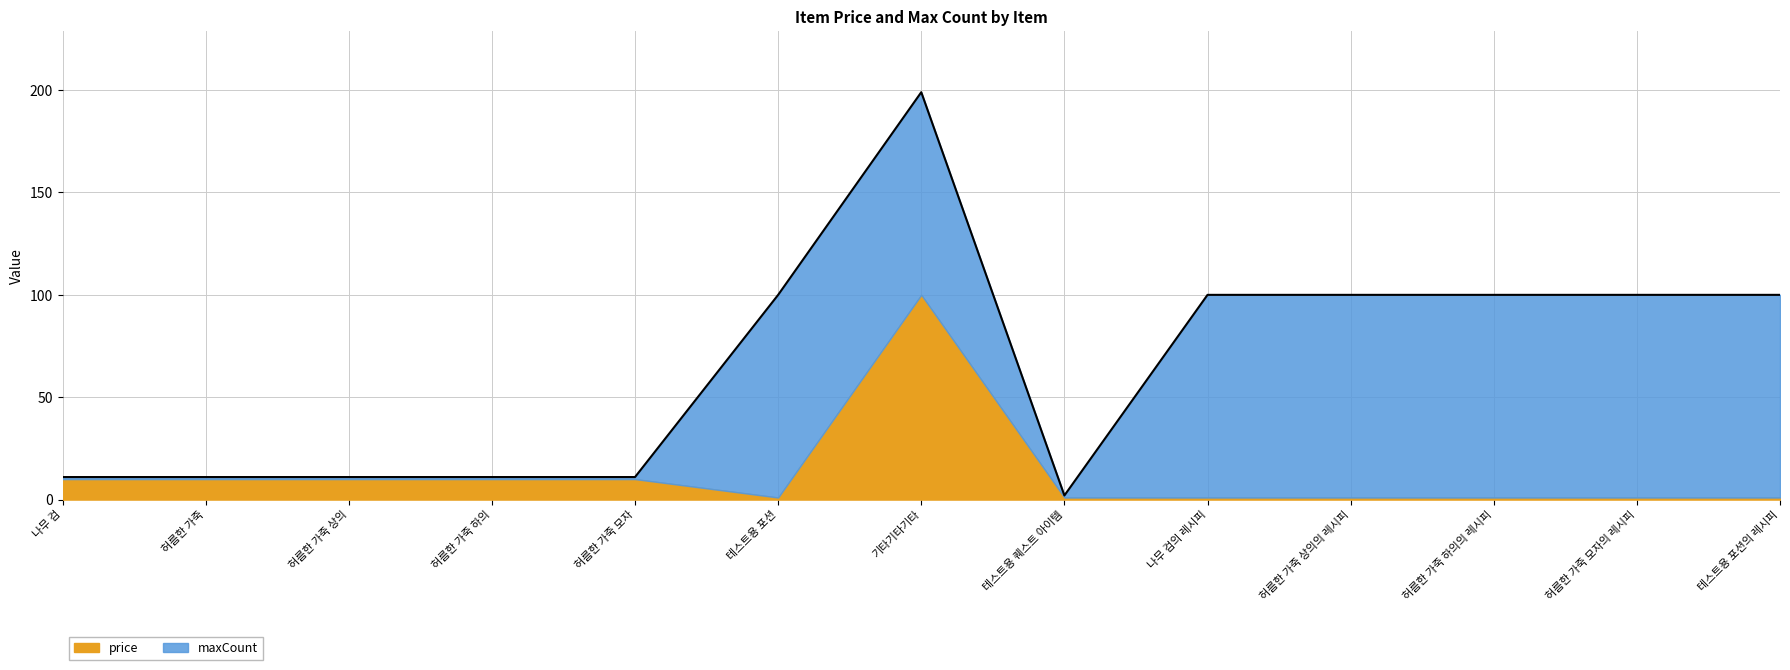

At how many categories does at least one series exceed 45?

7